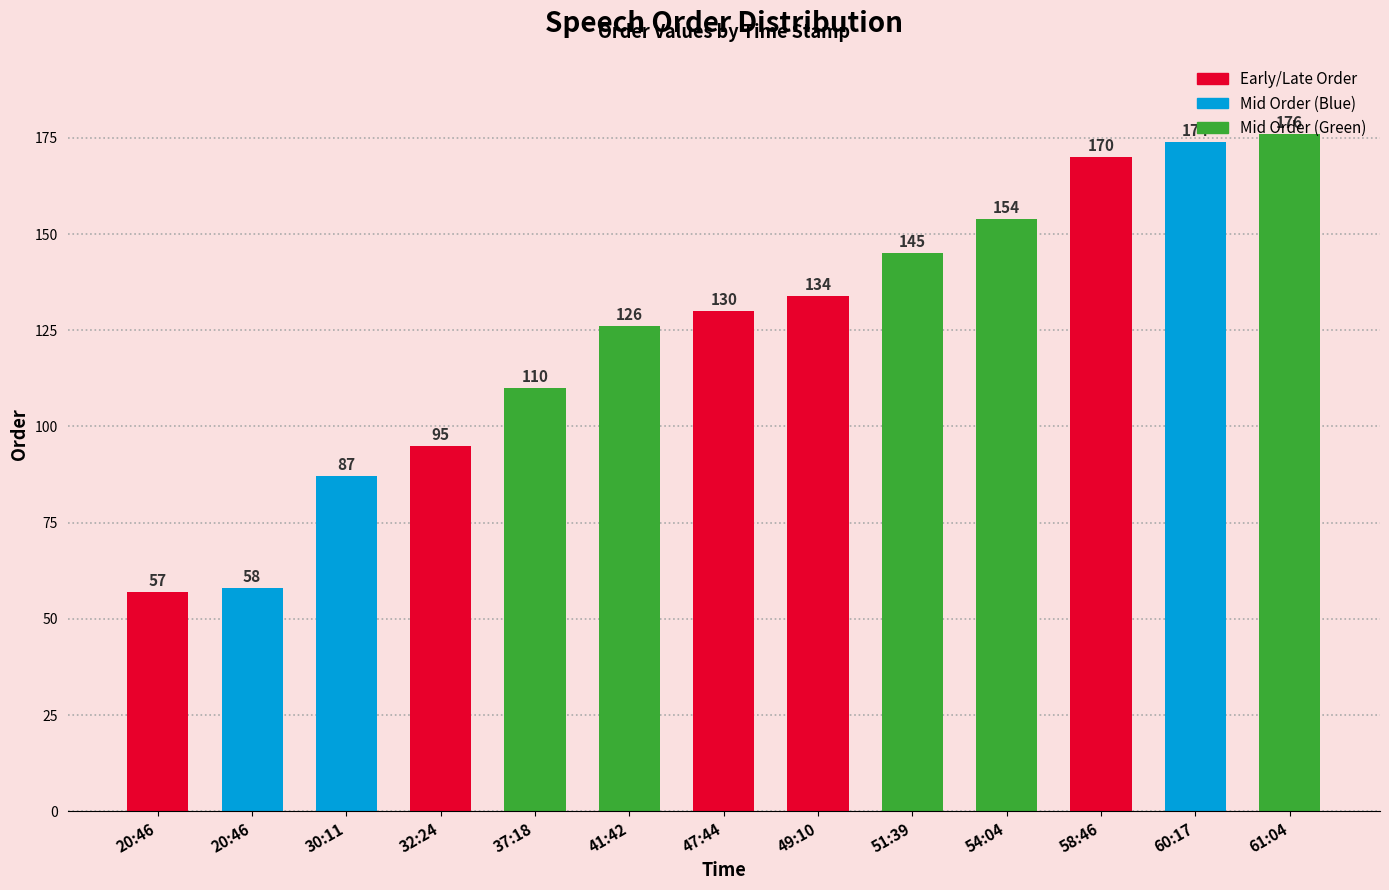

Count the number of data series in this chart.

1